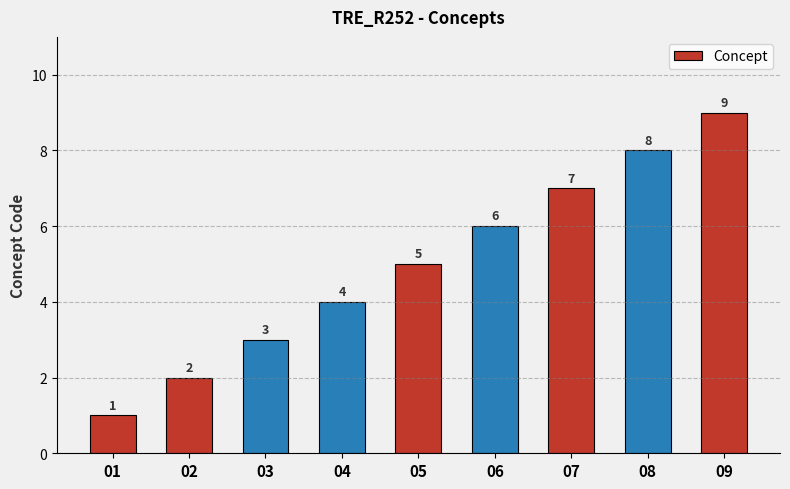

Is it true that the value at 05 is 3?

False